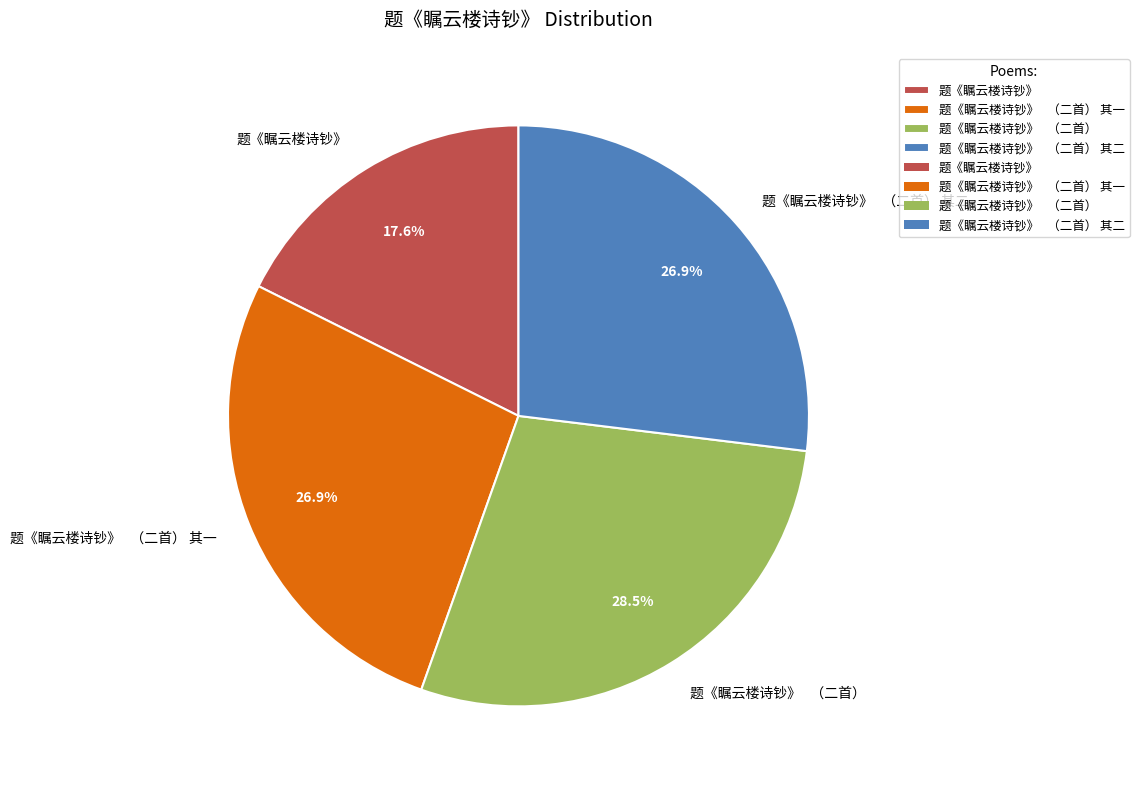

Does any single category account for the majority?

No